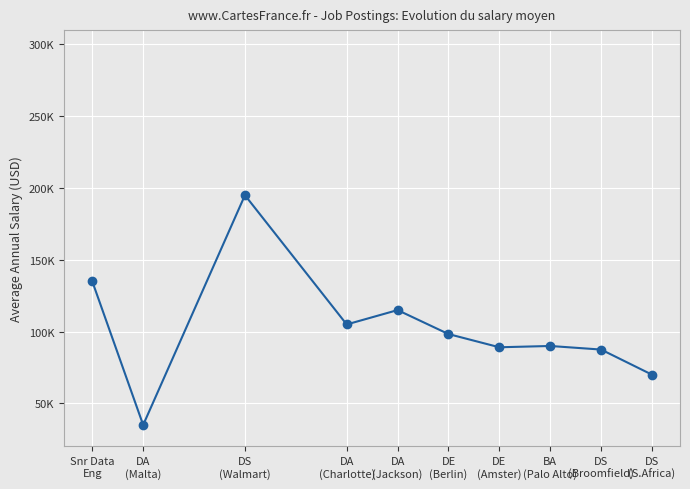

Which label corresponds to the largest value in the chart?

DS
(Walmart)